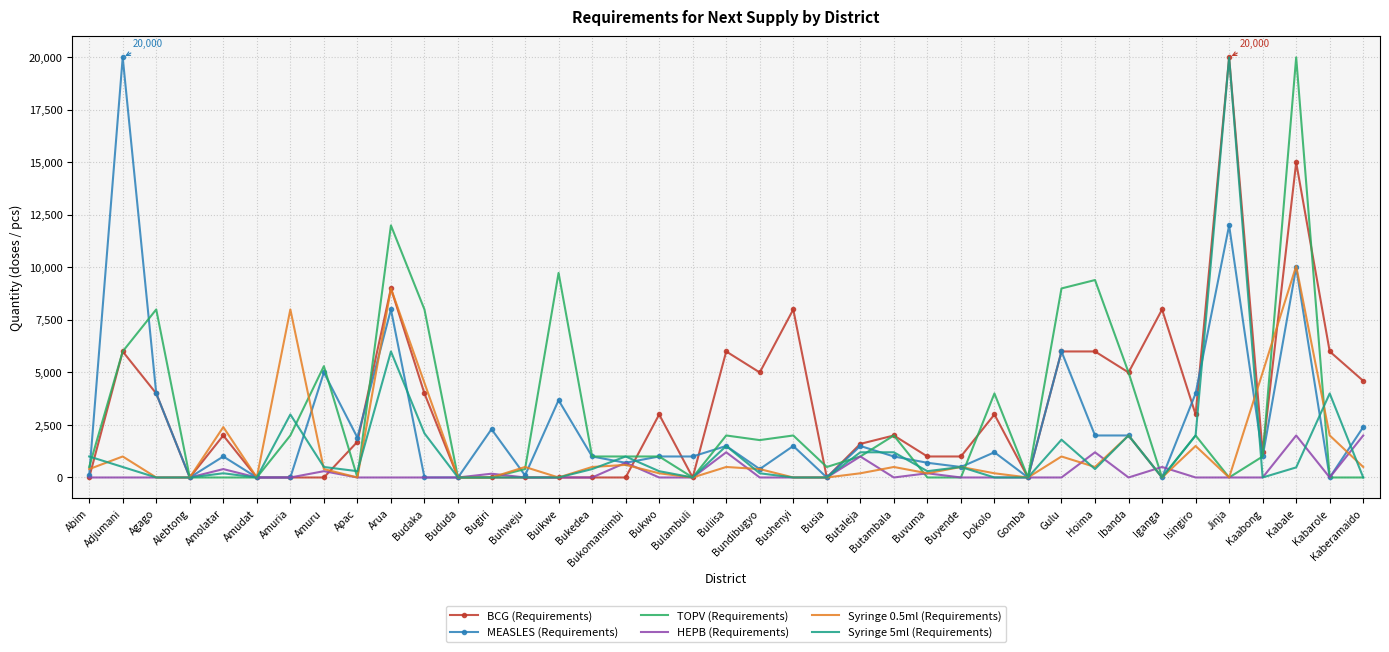

What is the greatest value displayed?

20000